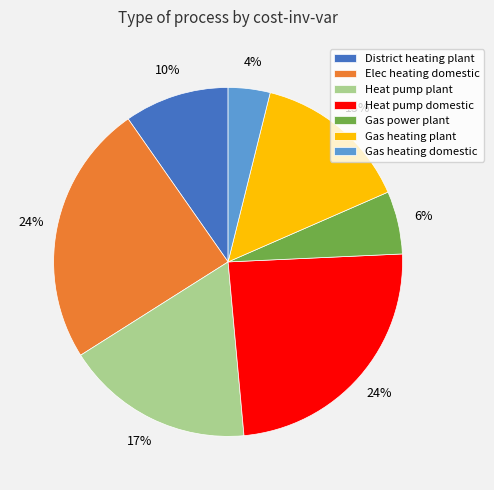

Do District heating plant and Gas heating plant together represent more than half of the pie?

No